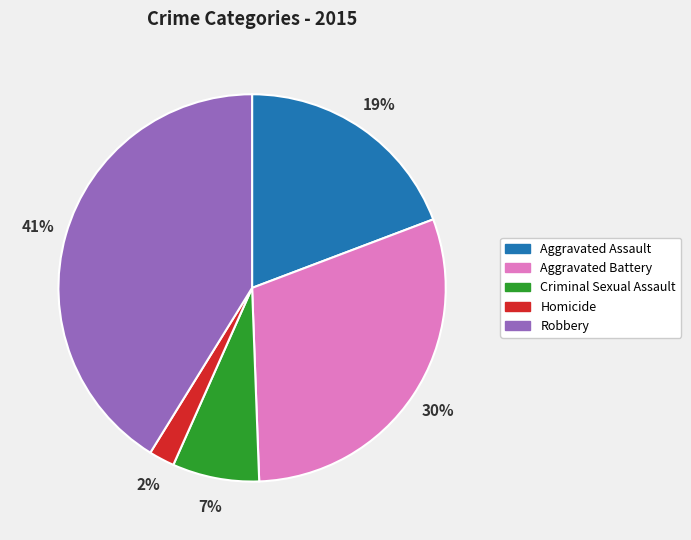

Do Aggravated Assault and Criminal Sexual Assault together represent more than half of the pie?

No